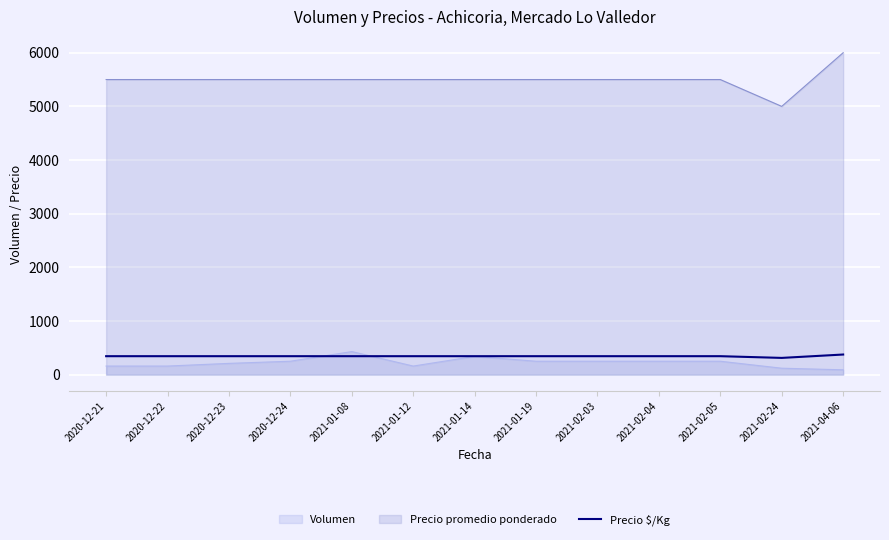

Which has a higher value, 2021-02-05 or 2020-12-24?

2021-02-05